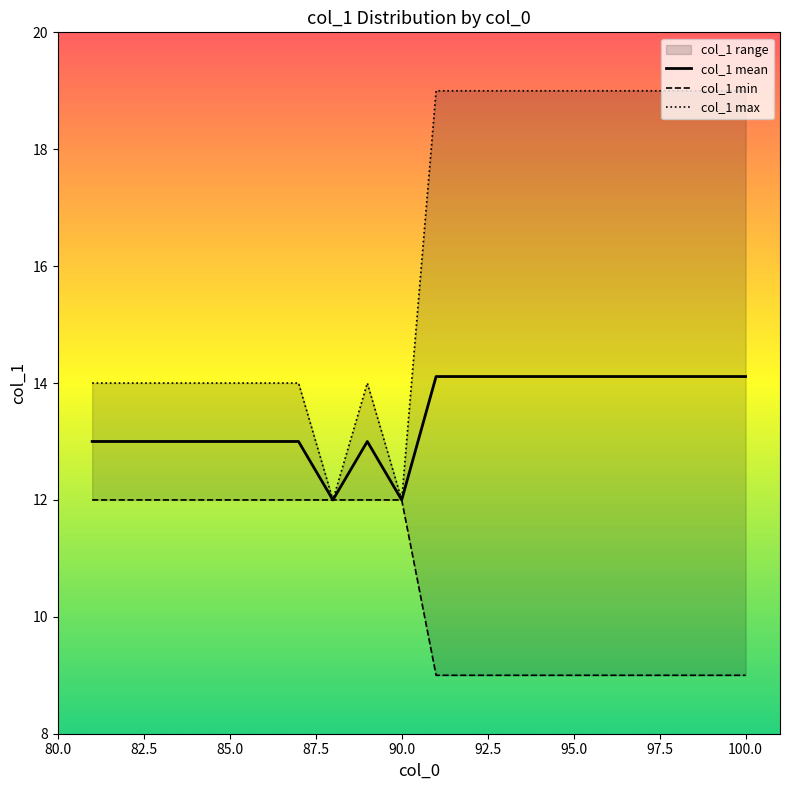

What is the highest value of the col_1 mean series?

14.1